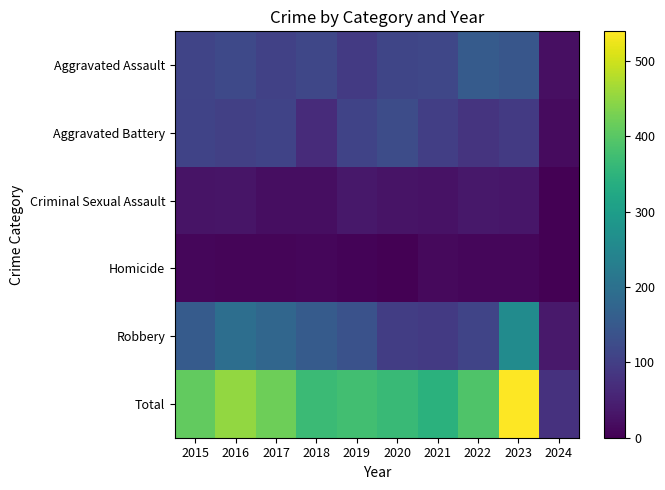

How many series are shown in this chart?

6